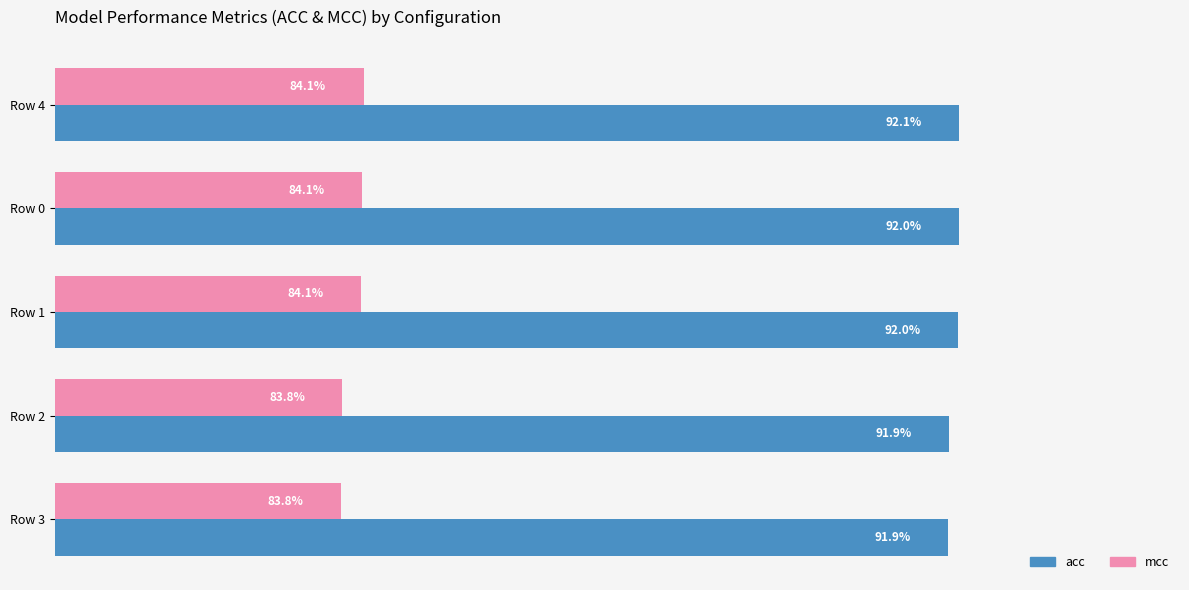

Which series has the largest total across all categories?

acc